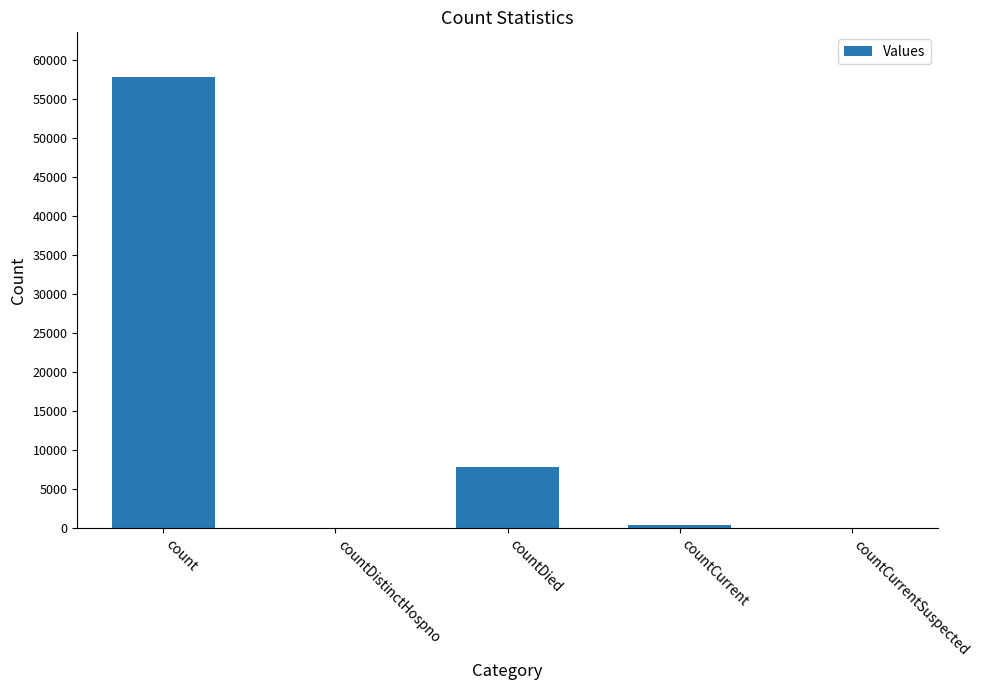

True or false: the data shows 7779 at countDied.

True